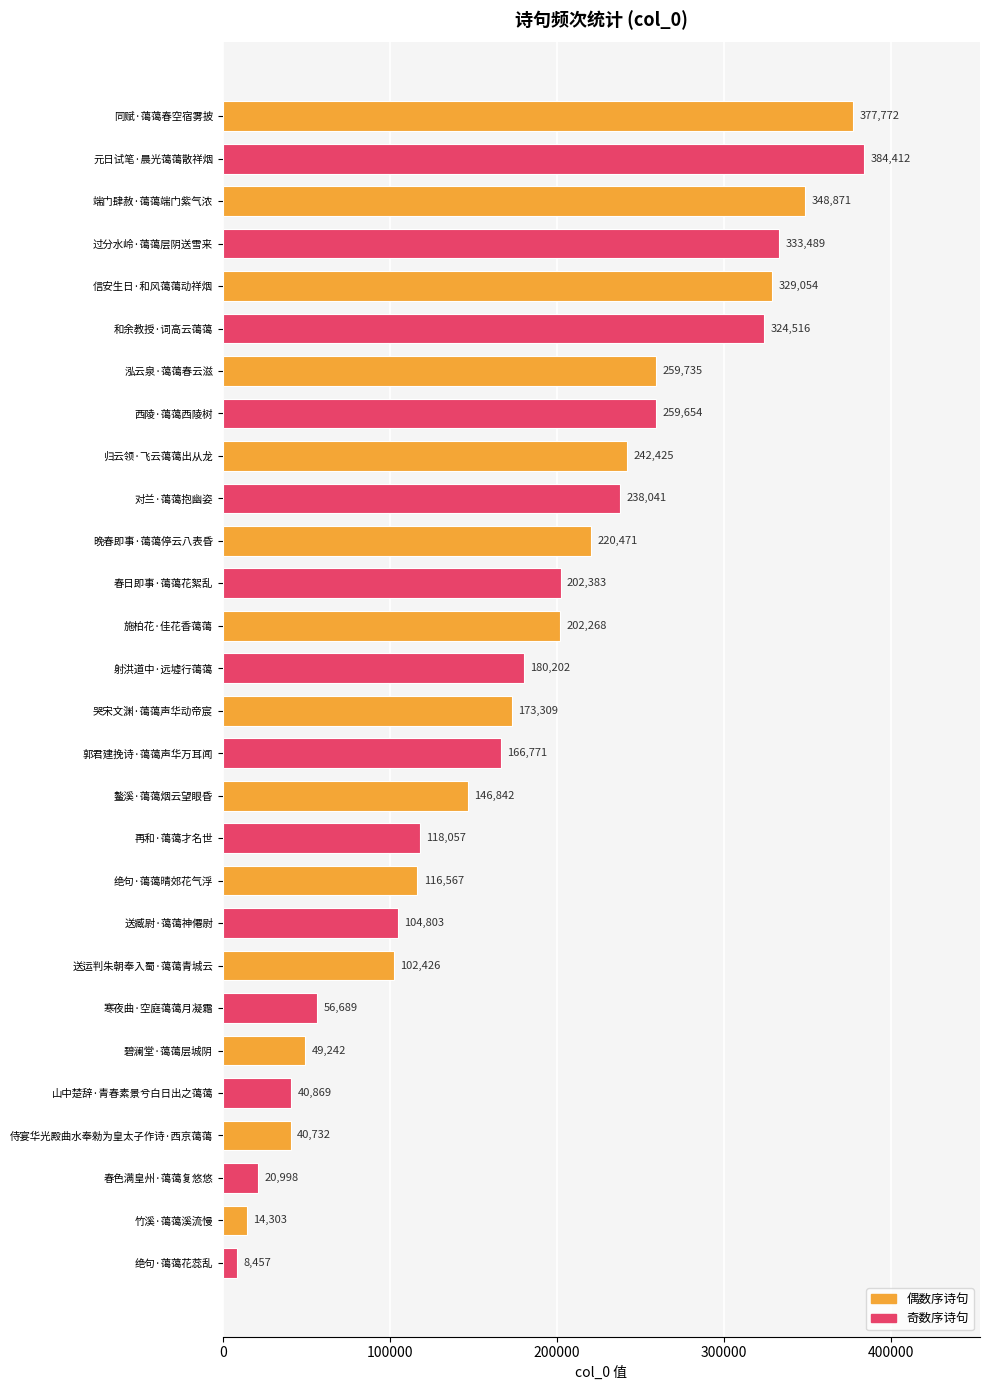

What is the sum of all values?

5063358